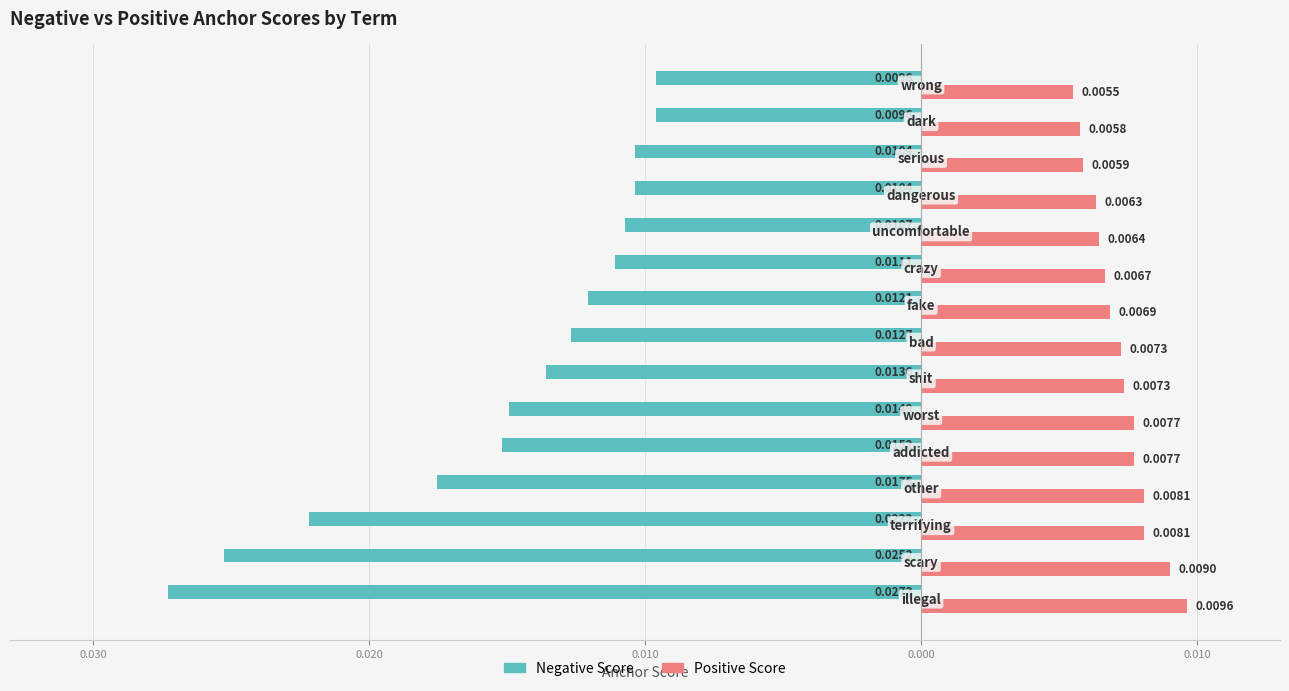

What are all the series names shown in the legend?

Negative Score, Positive Score